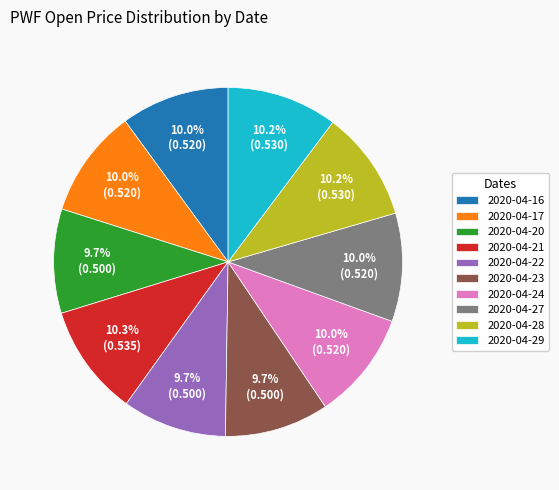

Does 2020-04-17 represent more than half of the total?

No